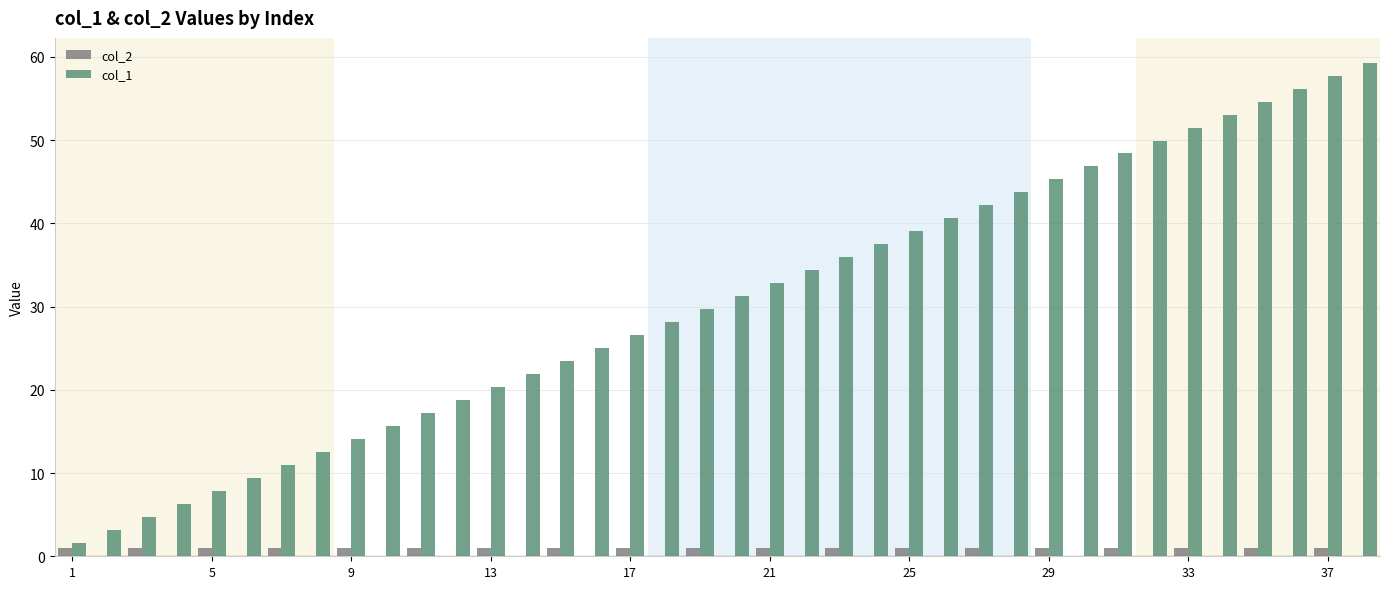

What is the sum of all col_2 values?

19.0